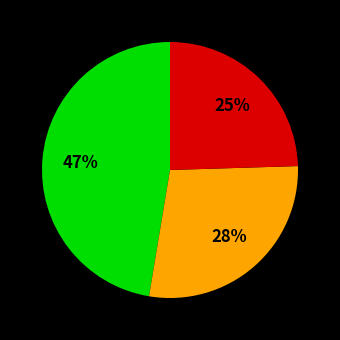

To the nearest percent, what is the average slice percentage?

33%